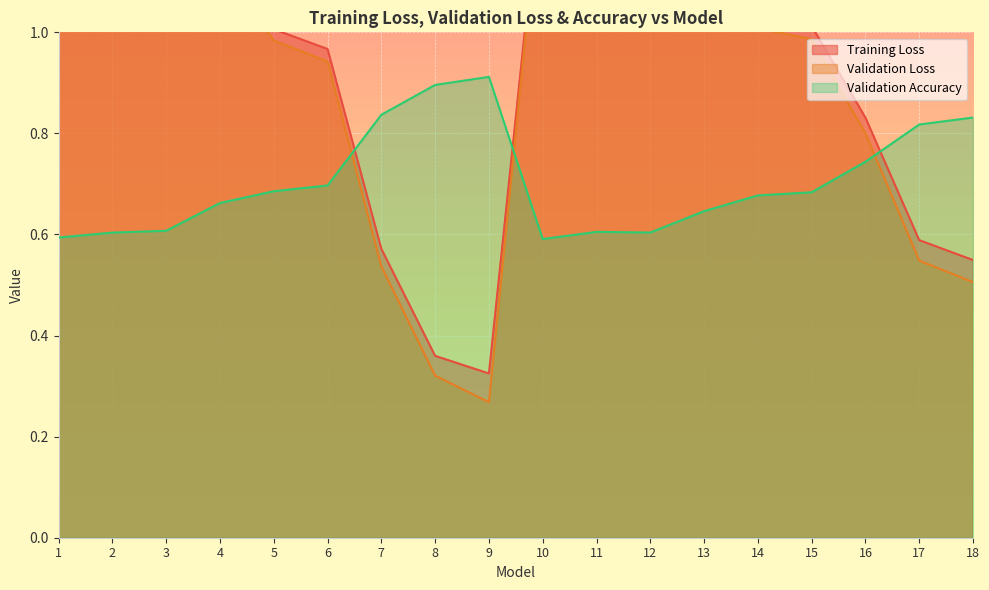

Count the number of data series in this chart.

3